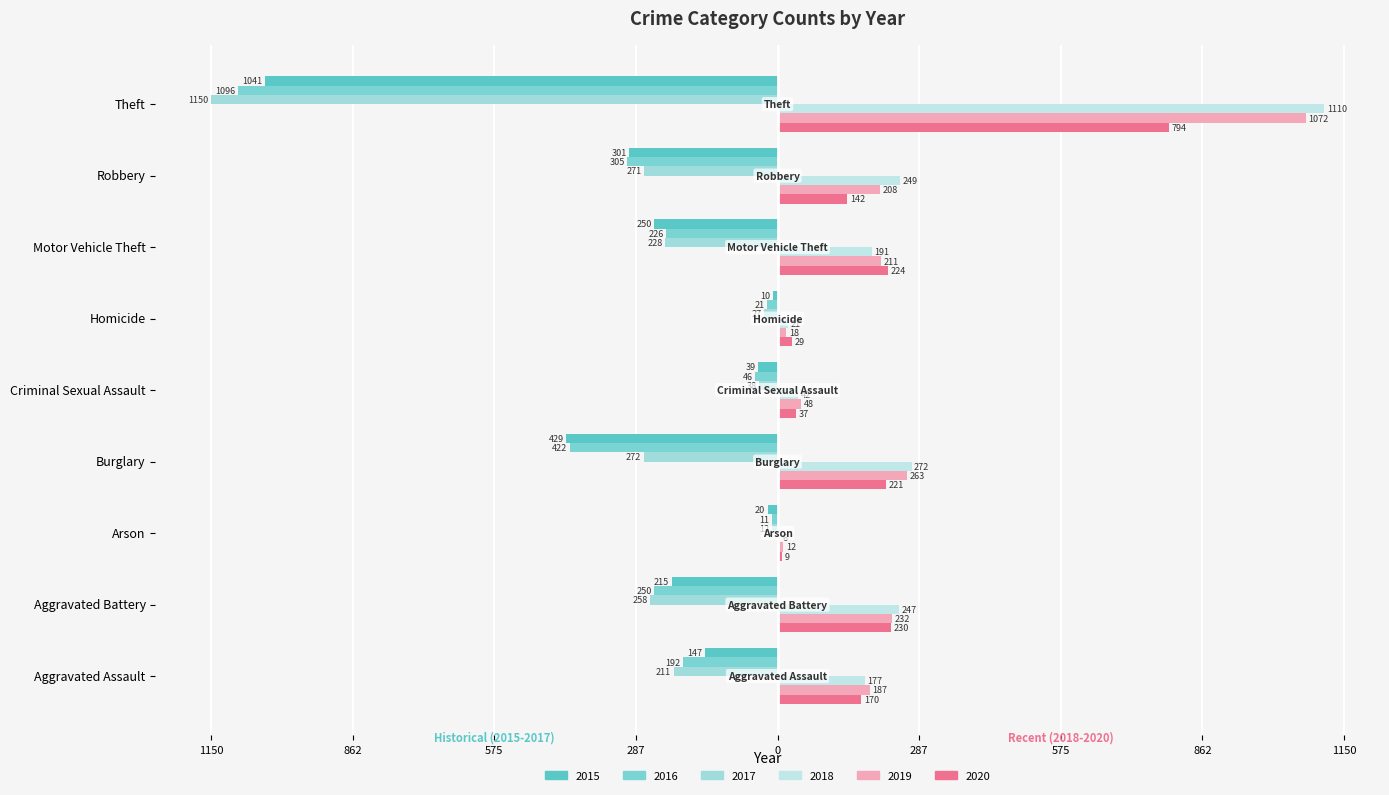

Count the number of categories in the chart.

9